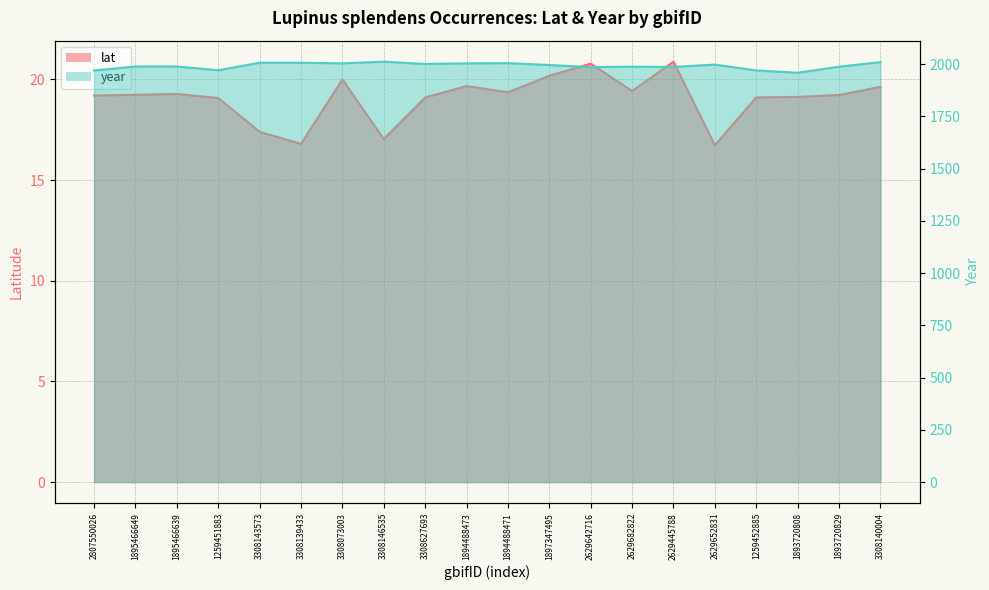

The value of lat at 1894488471 is 19.4. True or false?

True